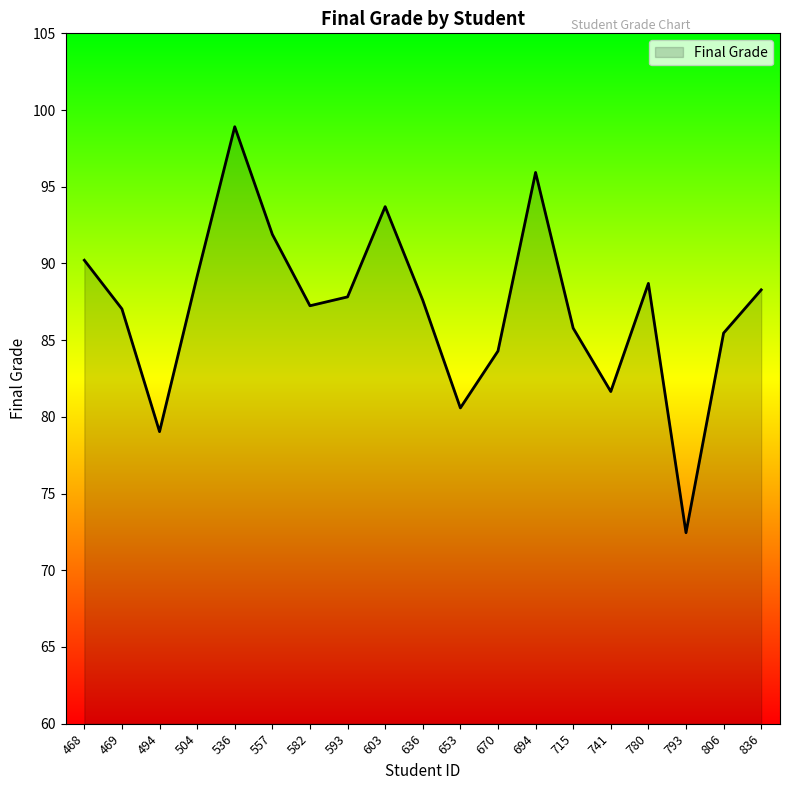

What is the difference between the values at 494 and 468?

11.2